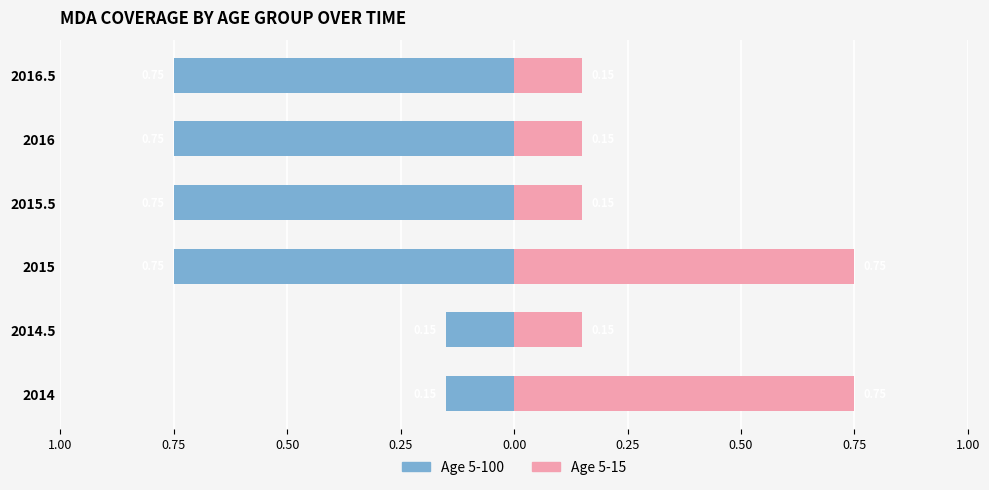

True or false: Age 5-15 has a value of 0.2 at 2014.

False